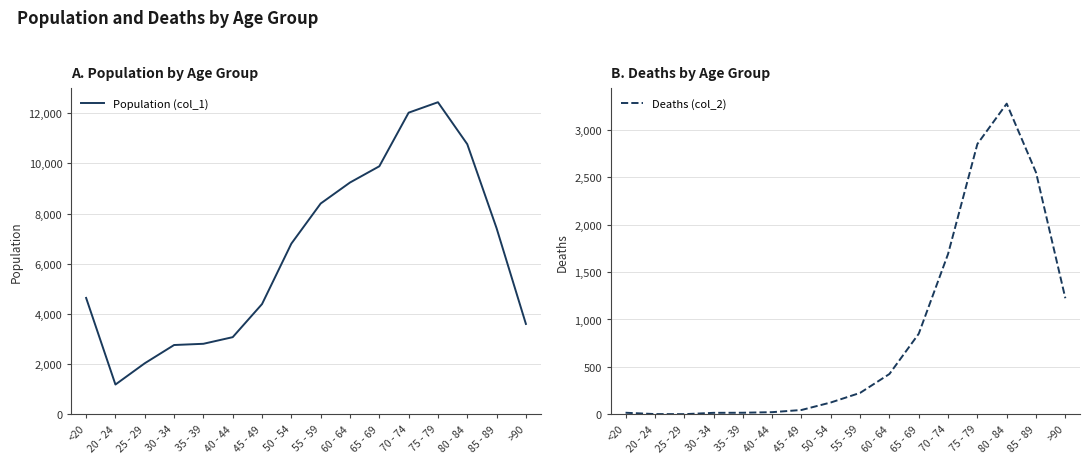

Where is the first local maximum for Deaths (col_2)?

80 - 84